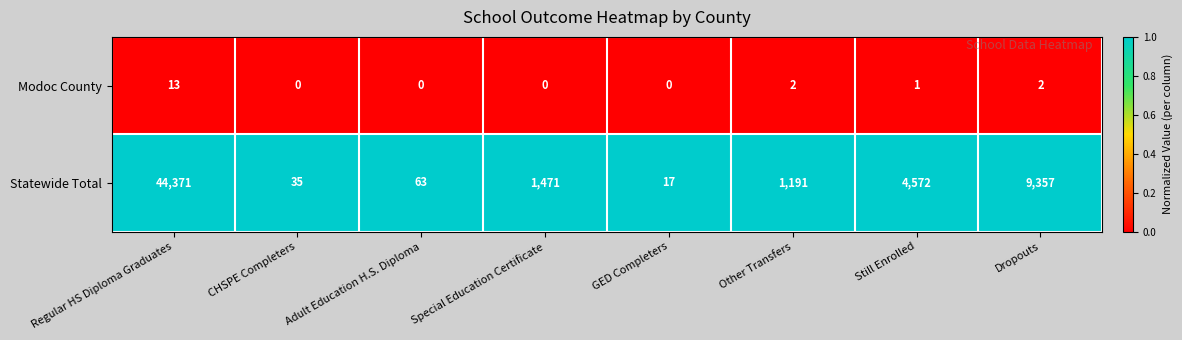

Rank the series by their maximum value, from highest to lowest.

Statewide Total, Modoc County